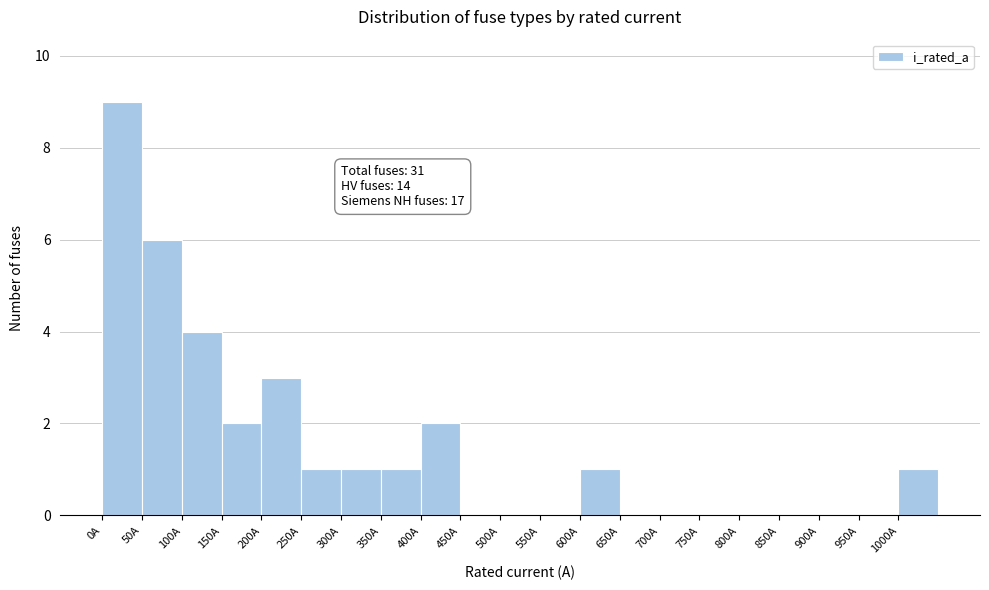

Which range on the x-axis has the tallest bar?

0 to 50